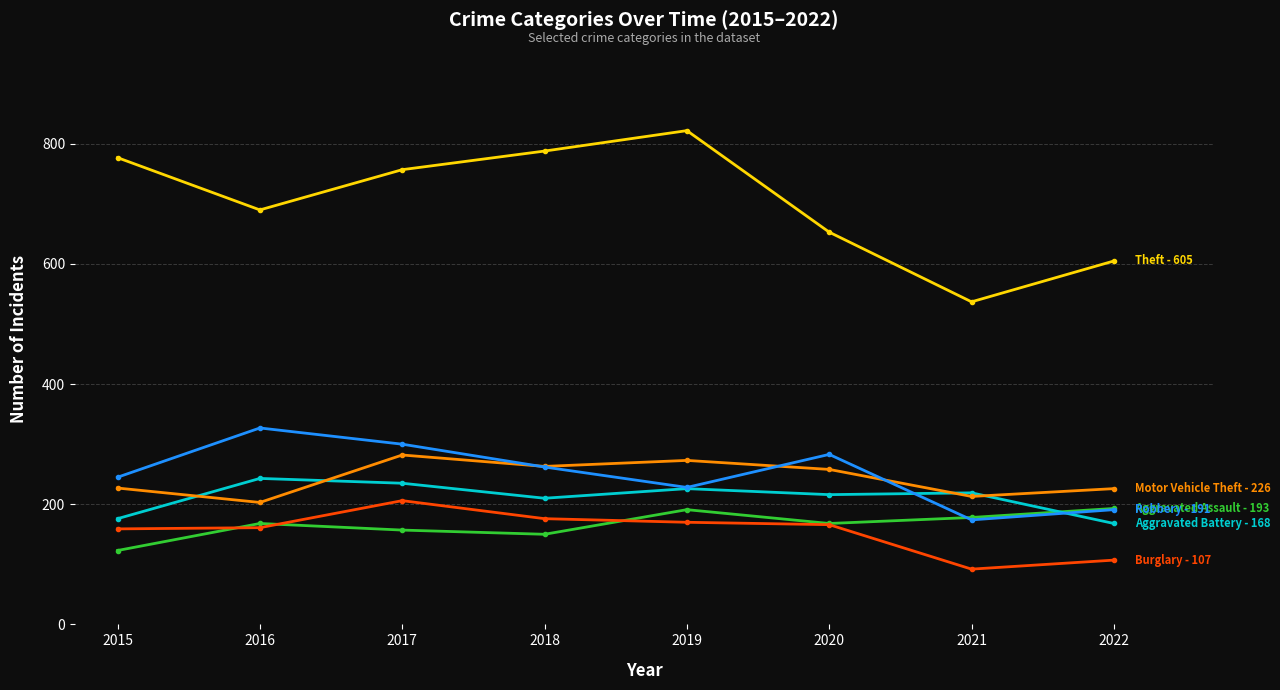

How many distinct data groups are displayed?

6